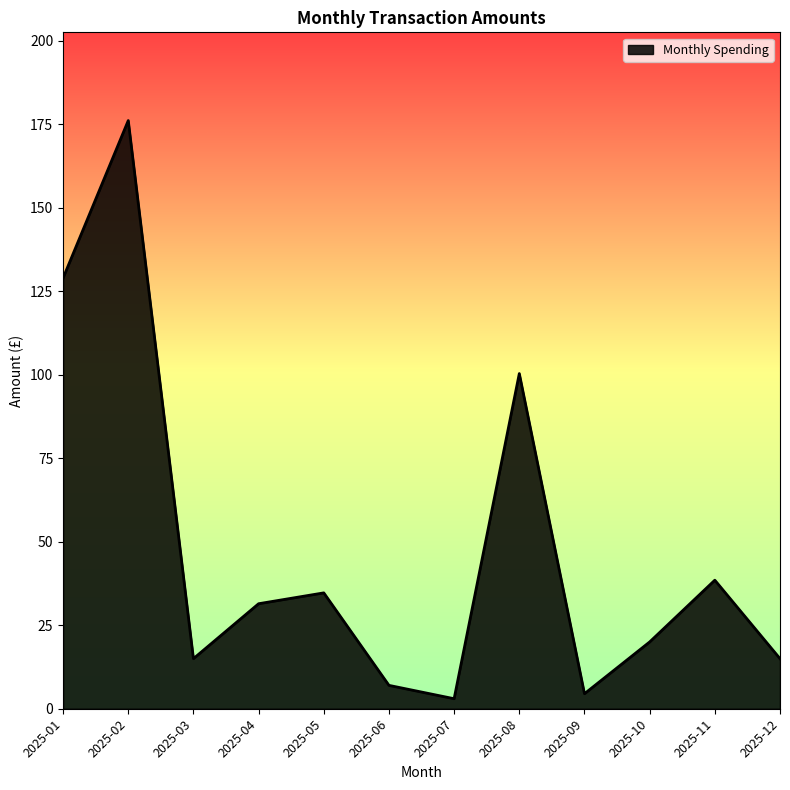

At which category does the data reach its first local peak?

2025-02